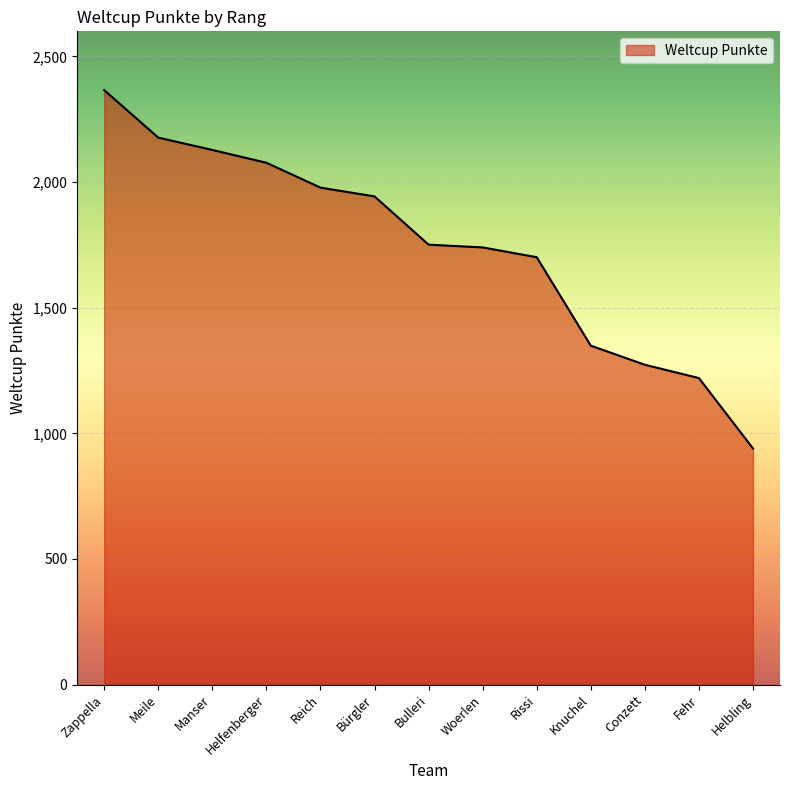

What is the approximate value at Zappella, to the nearest 10?

2370